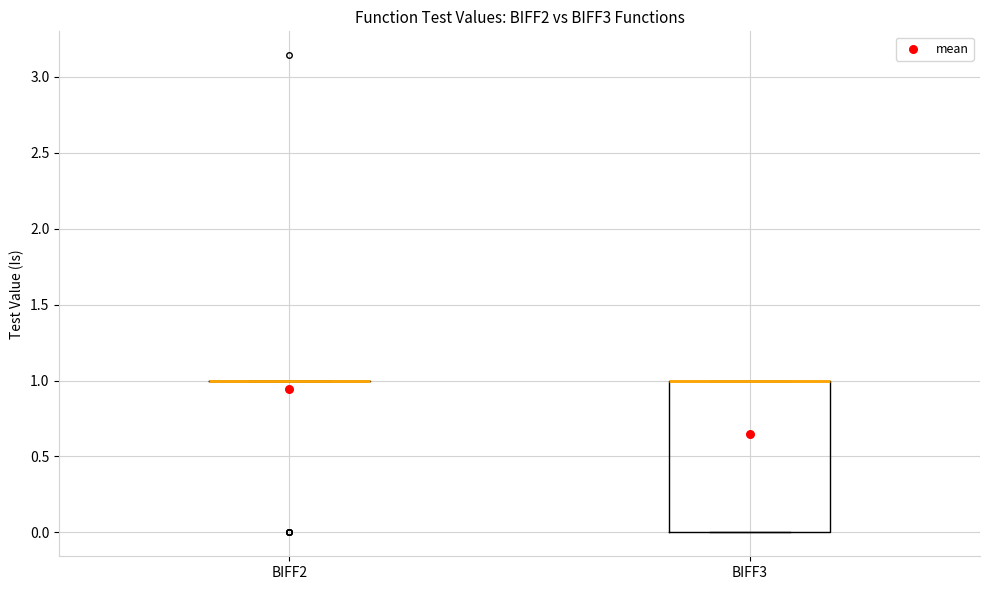

Reading left to right, transcribe this box plot: for each box, give where its median line is, the range the box spans, and where its two whiskers end, as read against the y-axis. The values are not printed on the chart, so give them approximately, as read against the axis.

BIFF2: box collapsed to a line at 1, whiskers 1 to 1
BIFF3: median 1 (drawn on the box's upper edge), box 0 to 1, whiskers 0 to 1